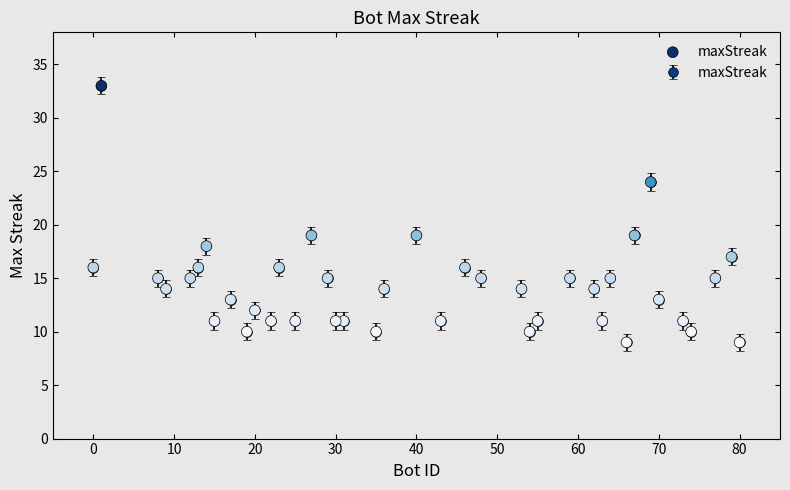

What is the range of Y values (max minus min)?

24